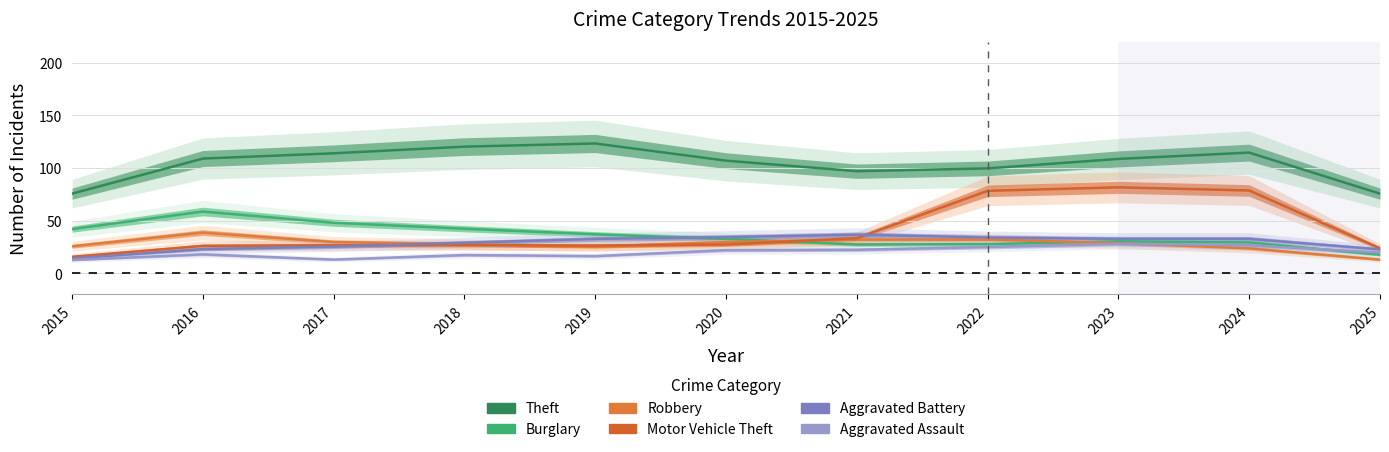

What is the difference between the Aggravated Battery values at 2020 and 2016?

11.3